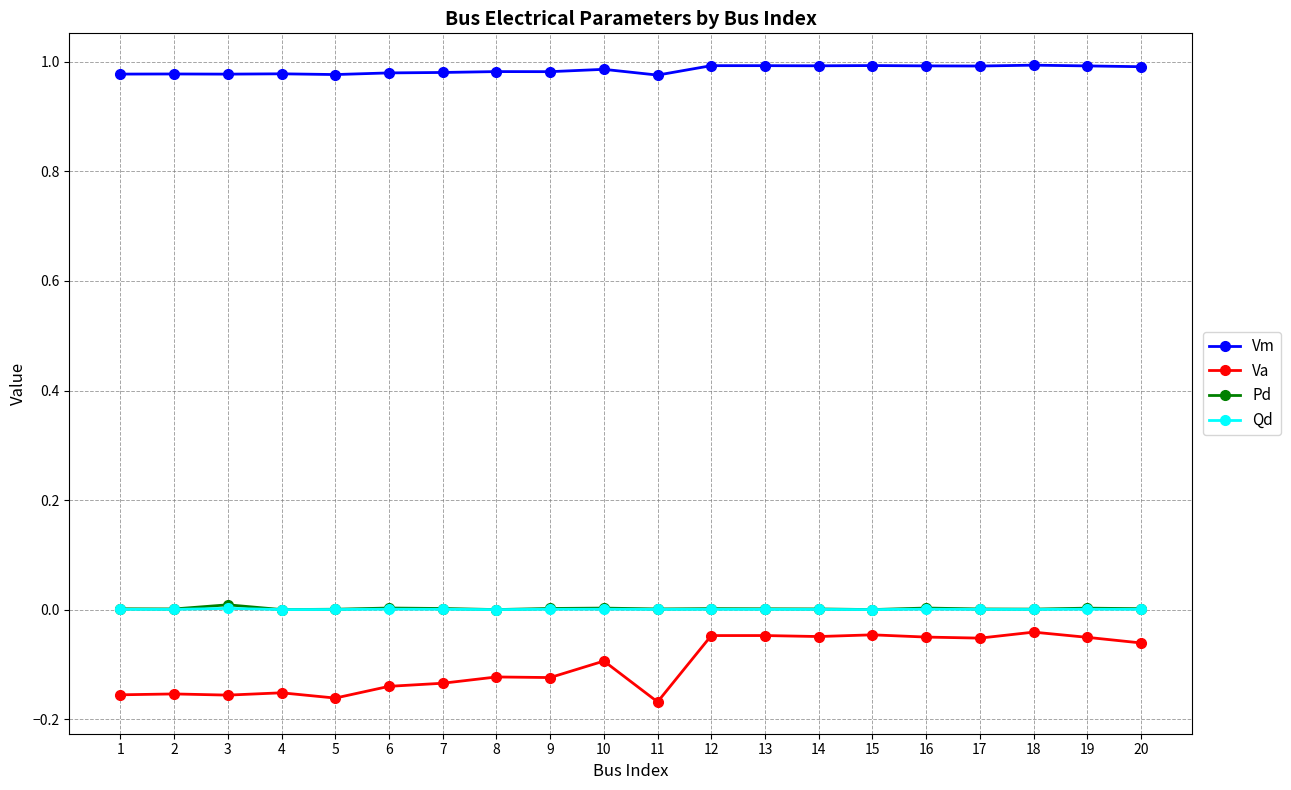

Which series has the largest range (max minus min)?

Va